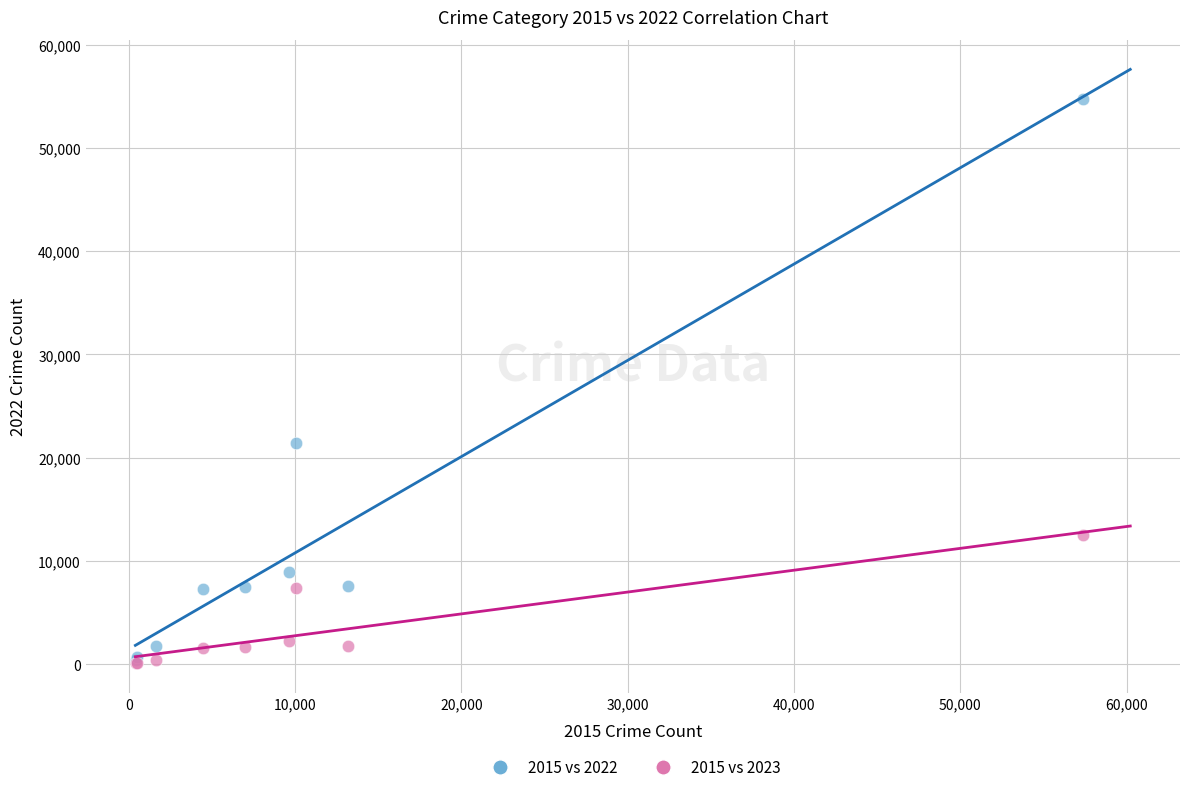

Across all series, what Y value is closest to 27411?

21429